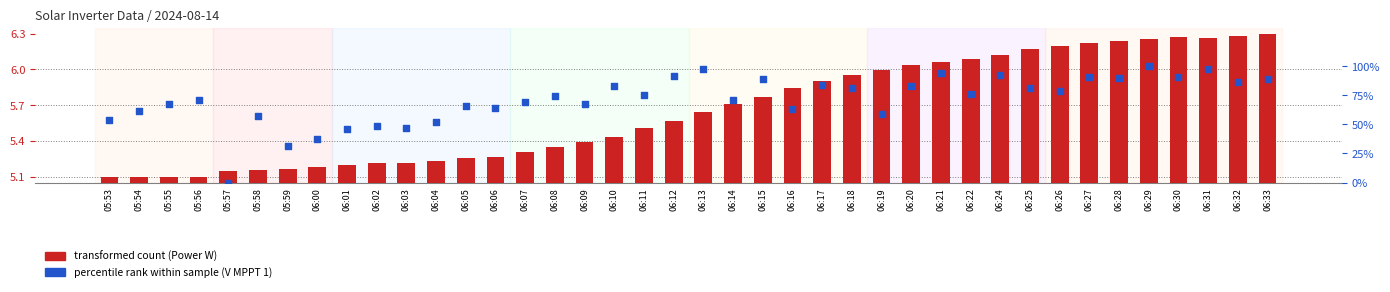

At which category is the sum across all series the highest?

06:29